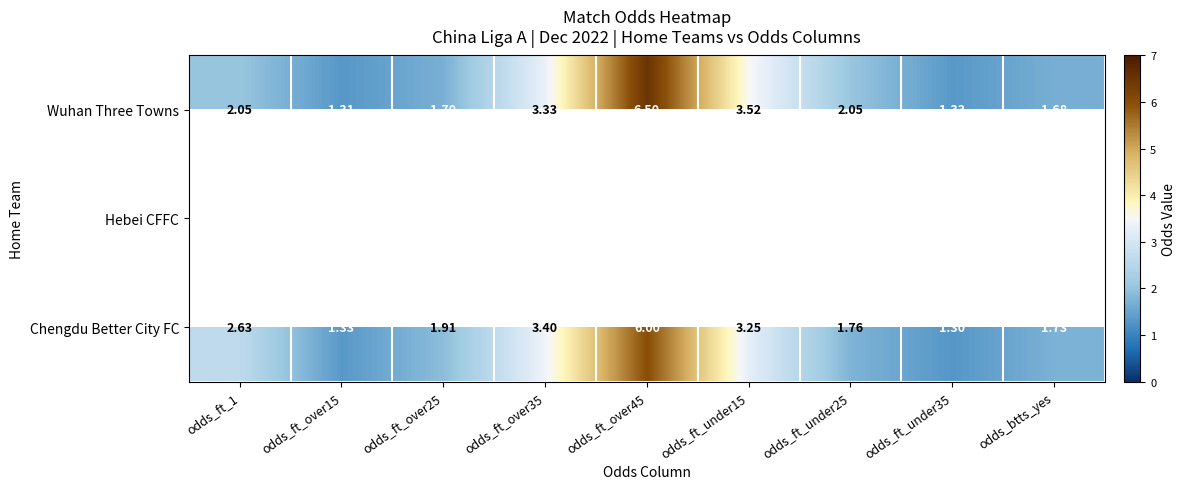

Between odds_ft_1 and odds_ft_under15, which series saw the biggest shift?

Wuhan Three Towns